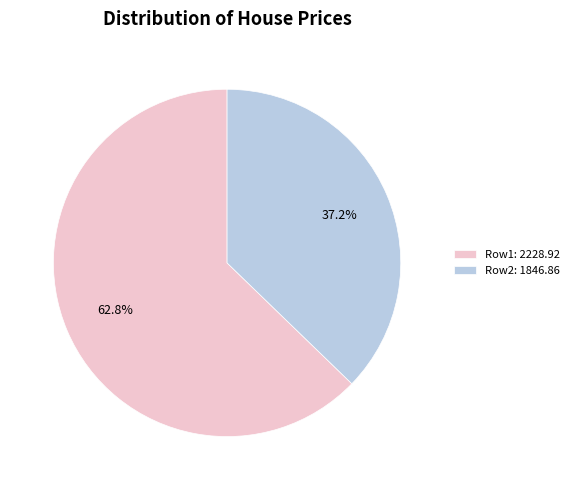

To the nearest percent, what is the average slice percentage?

50%